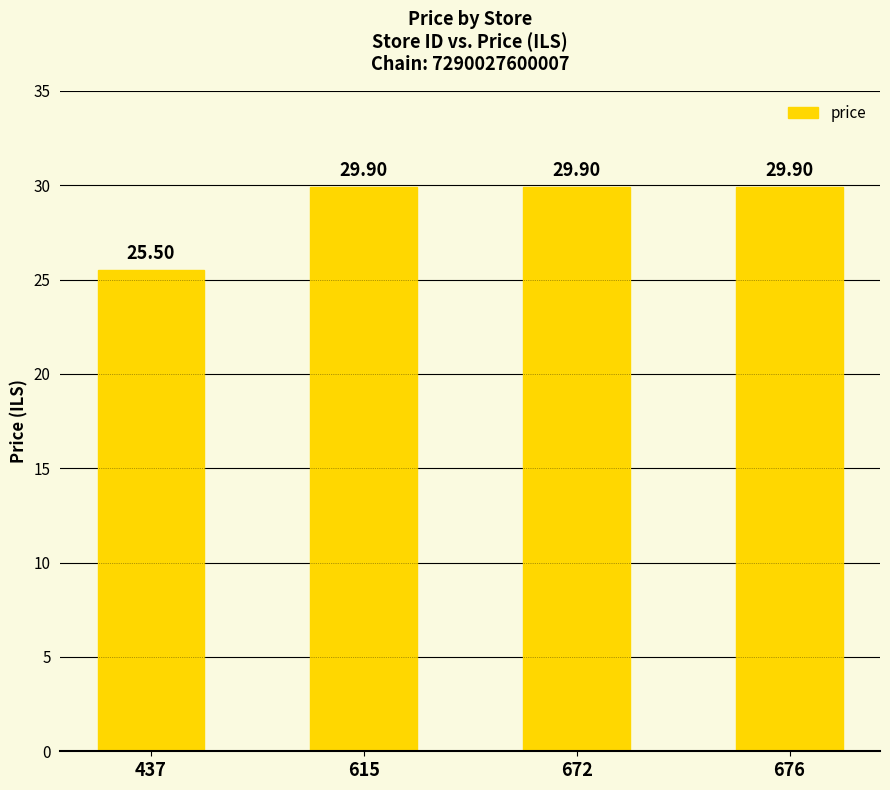

Where is the data nearest to the value 27?

437